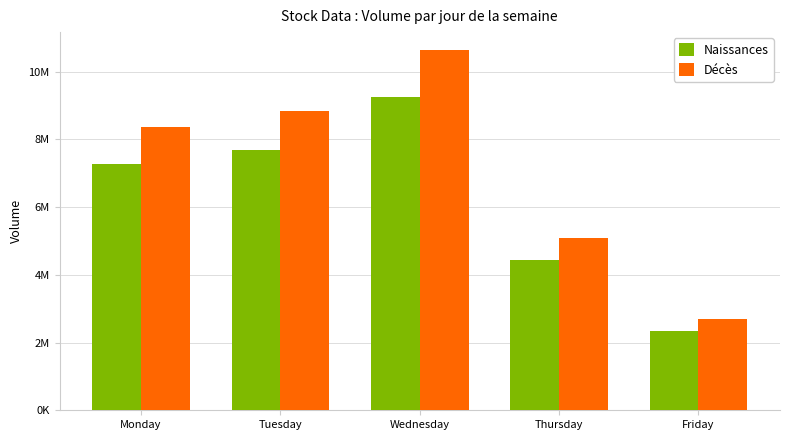

What are all the series names shown in the legend?

Naissances, Décès